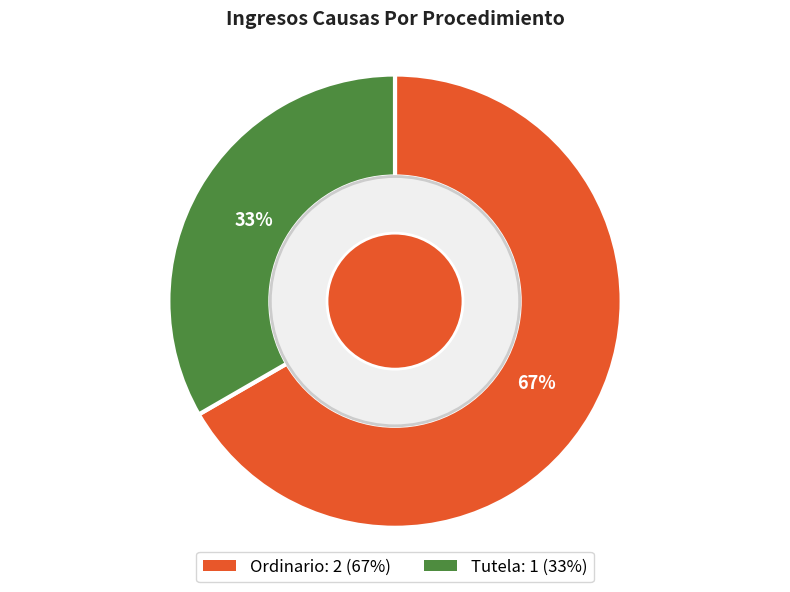

True or false: Tutela accounts for 33% of the total.

True